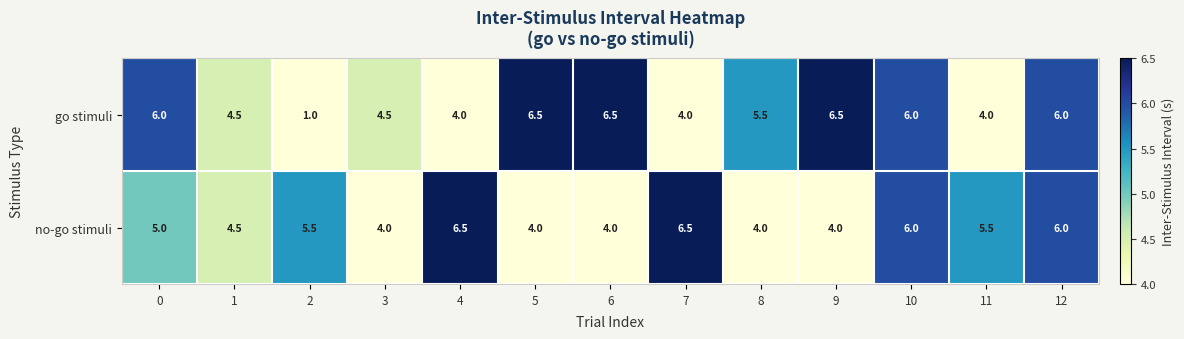

What is the difference between the second highest and minimum values in the no-go stimuli series?

2.5